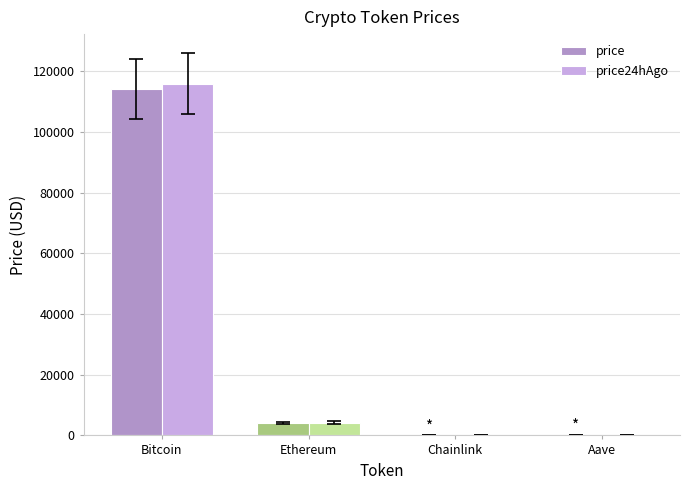

What is the sum of the price24hAgo values at Bitcoin and Ethereum?

120170.3